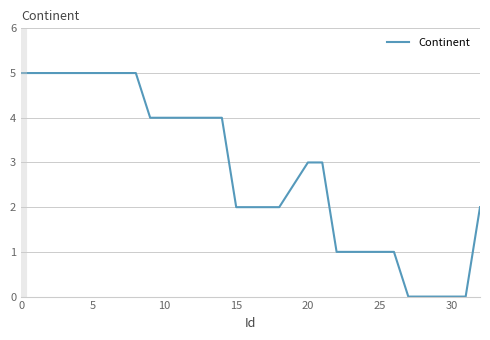

What is the sum of all values?

90